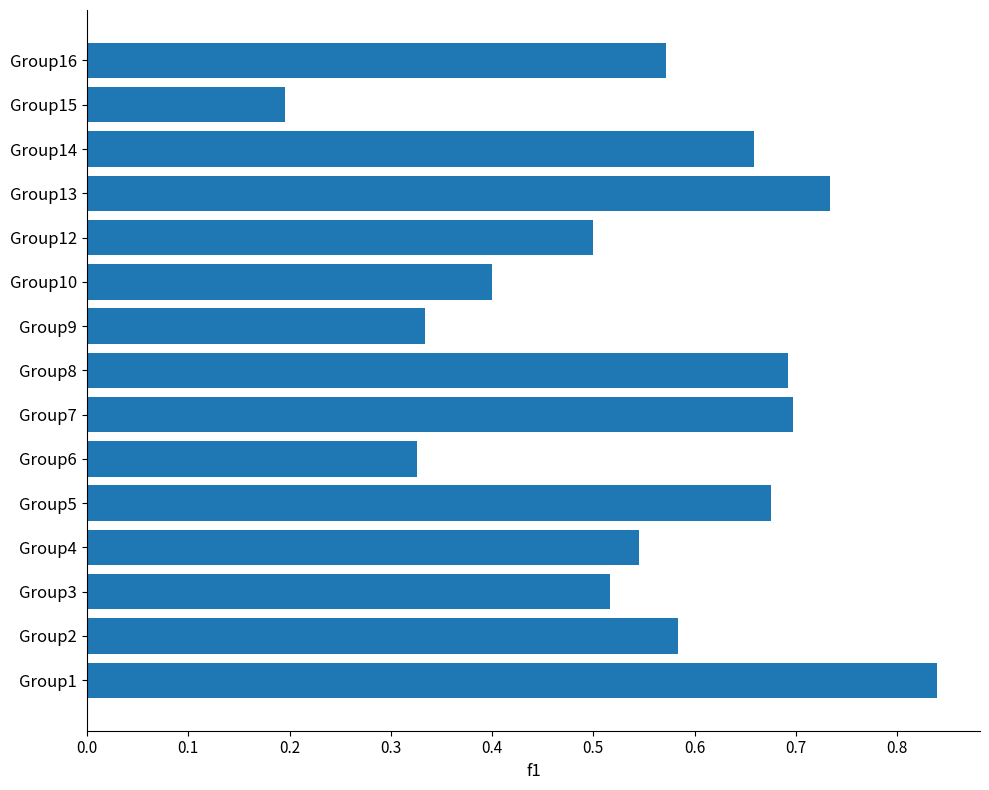

Between Group16 and Group1, which is larger?

Group1